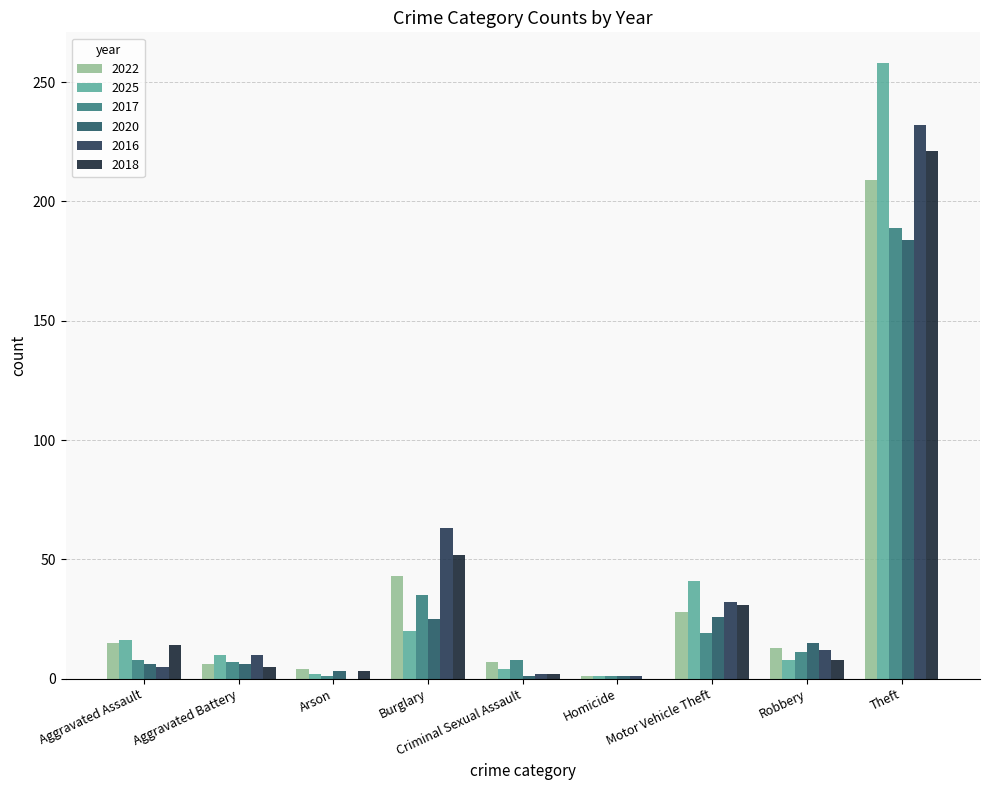

Read the 2022 value at Aggravated Battery.

6